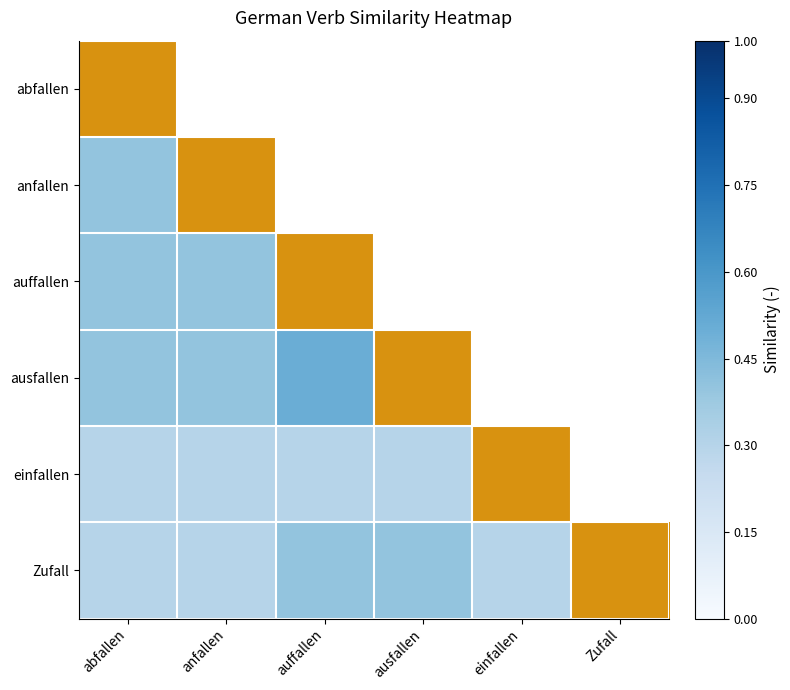

The value of auffallen at Zufall is 0. True or false?

False